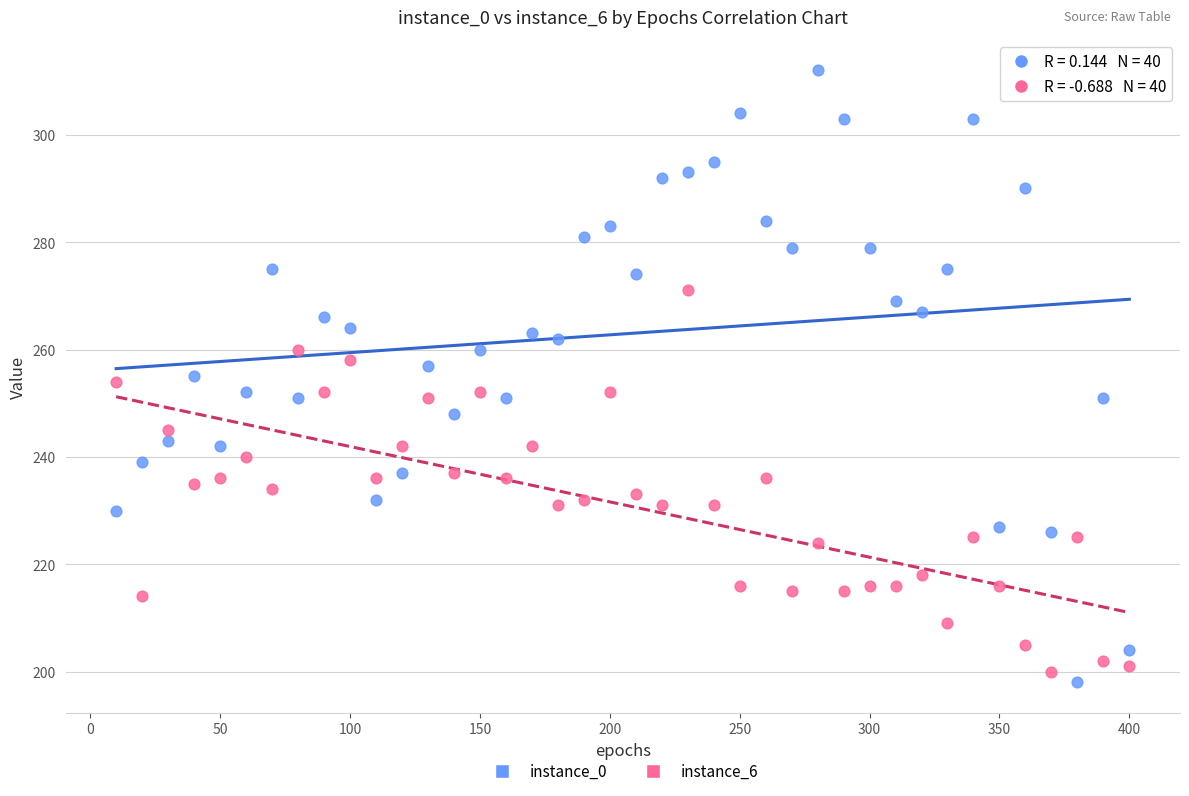

Which series reaches the maximum Y coordinate?

instance_0